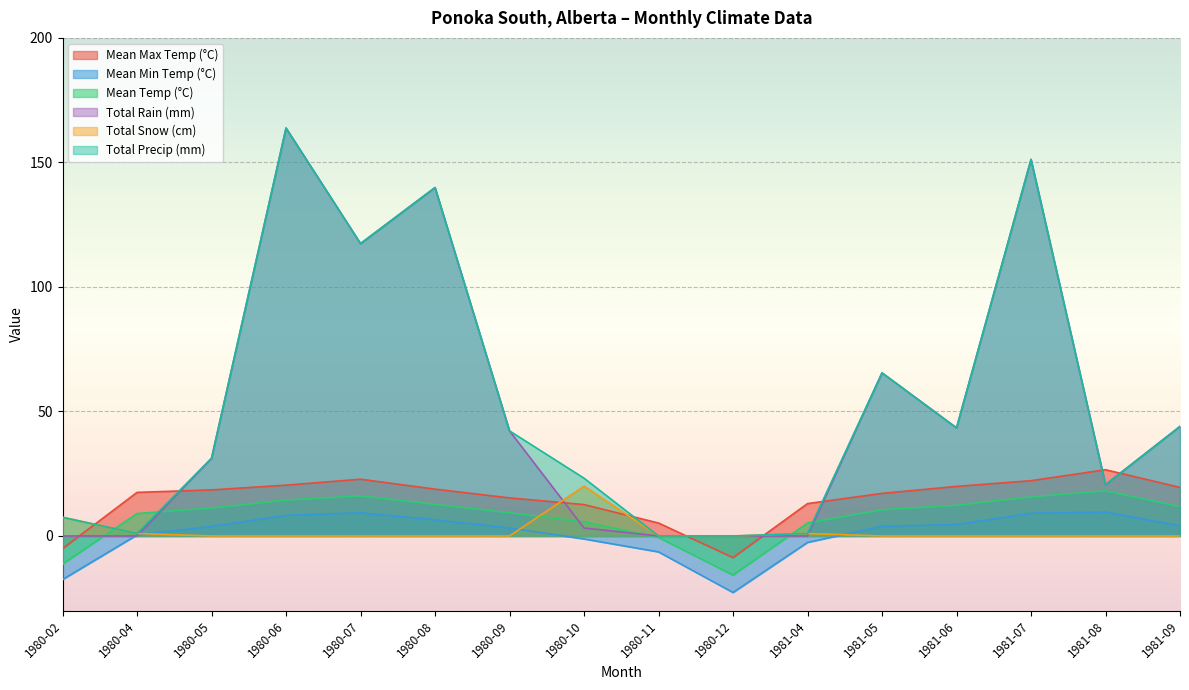

What is the approximate value of Mean Max Temp (°C) at 1980-06?

20.4